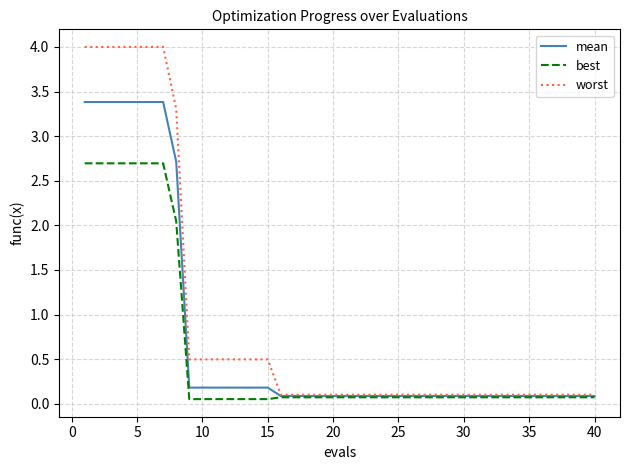

What is the difference between the maximum and minimum values in the worst series?

3.9